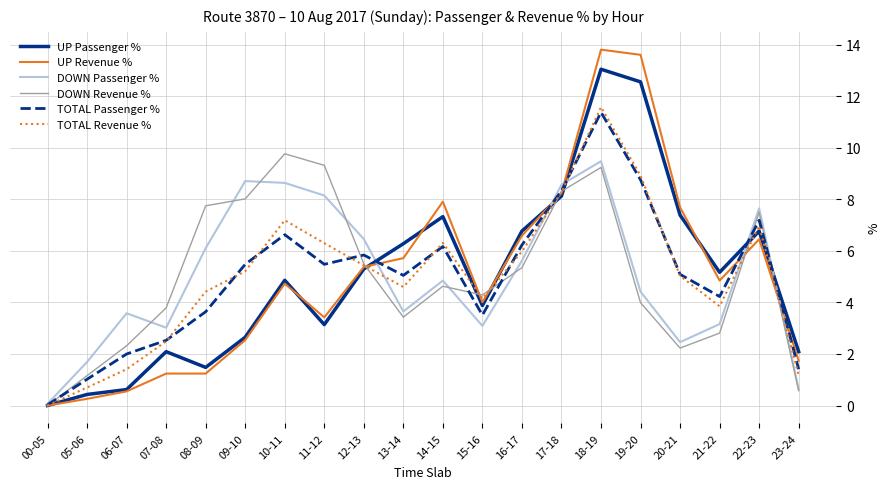

What are all the series names shown in the legend?

UP Passenger %, UP Revenue %, DOWN Passenger %, DOWN Revenue %, TOTAL Passenger %, TOTAL Revenue %